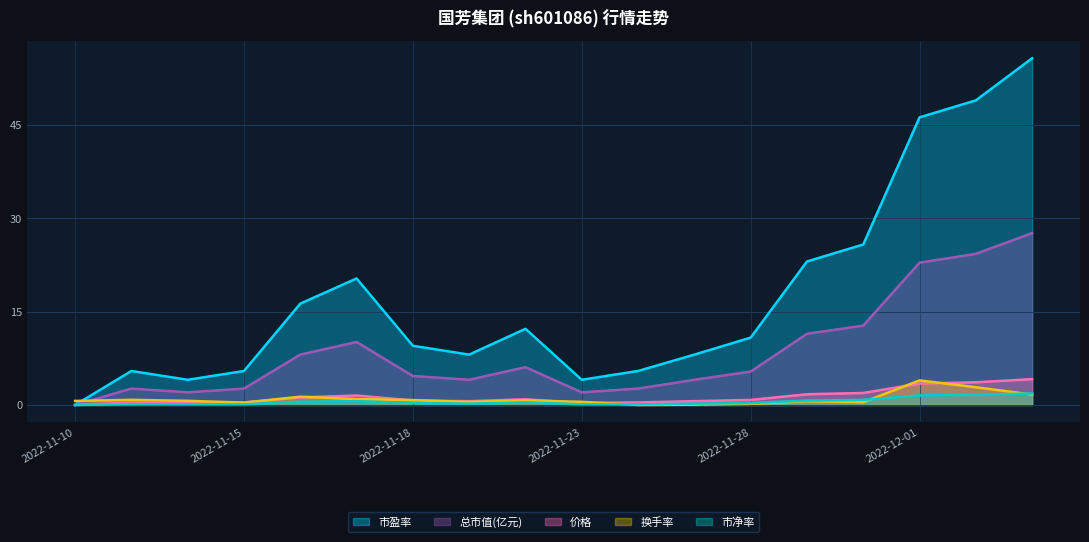

What is the value of the 换手率 point at the 7th from the left?

0.8